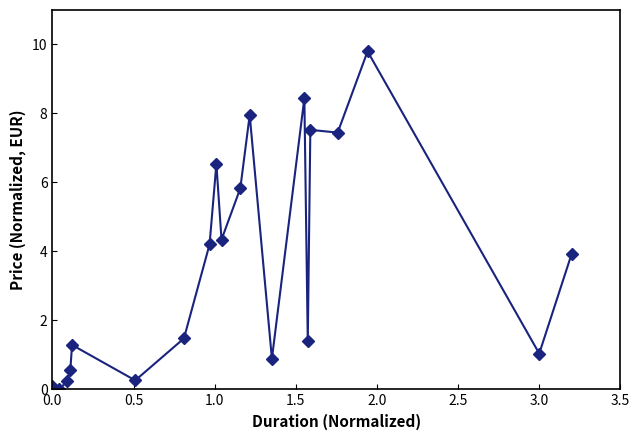

What is the maximum value shown in the chart?

9.8